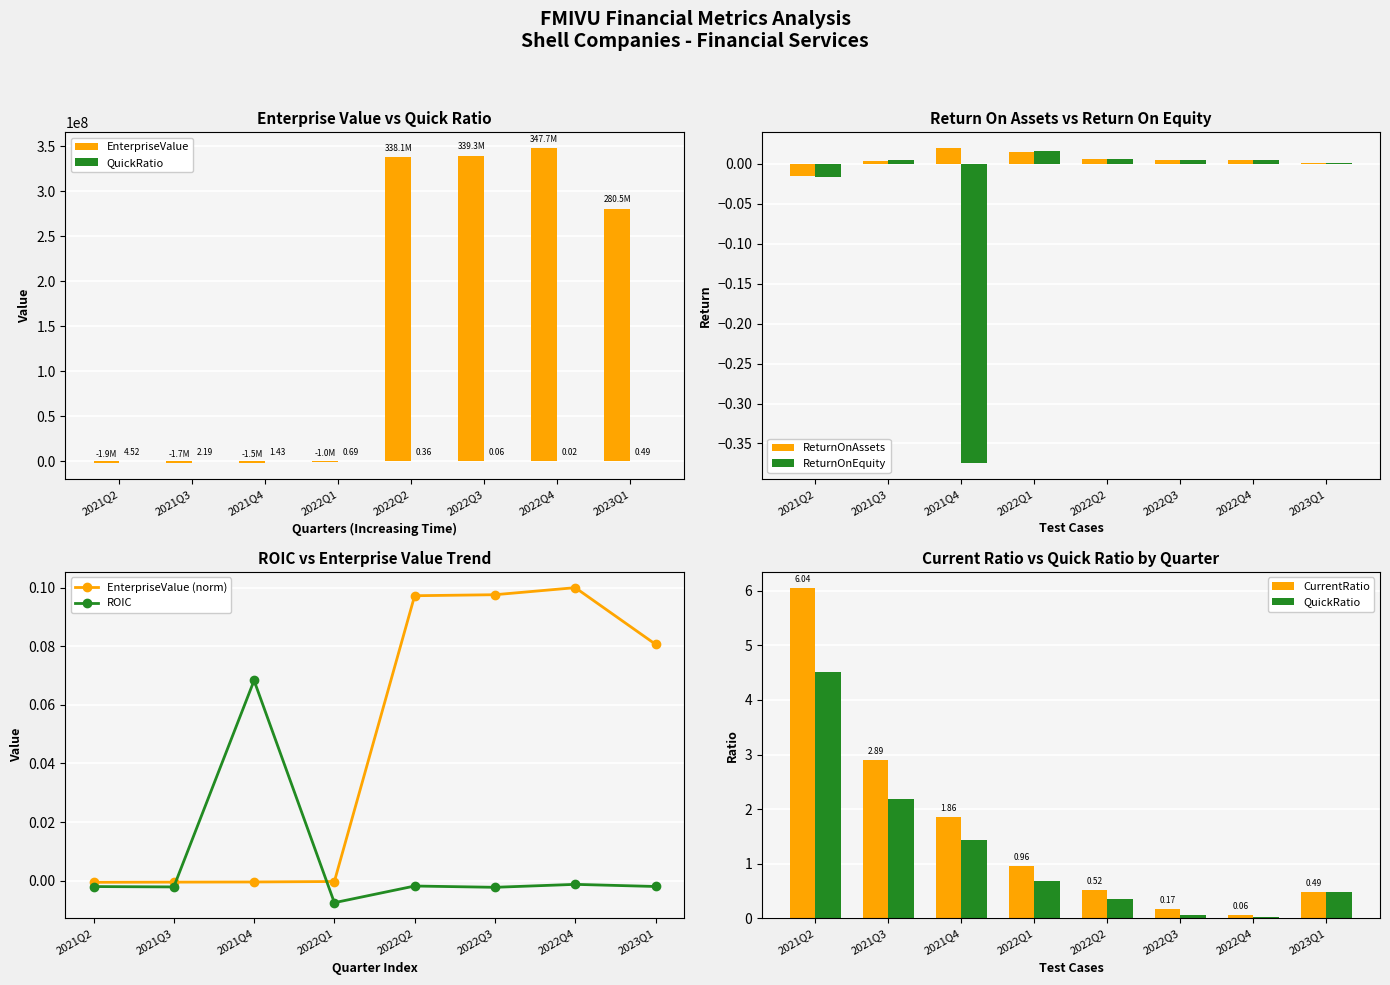

What is the maximum value for EnterpriseValue?

347711653.9